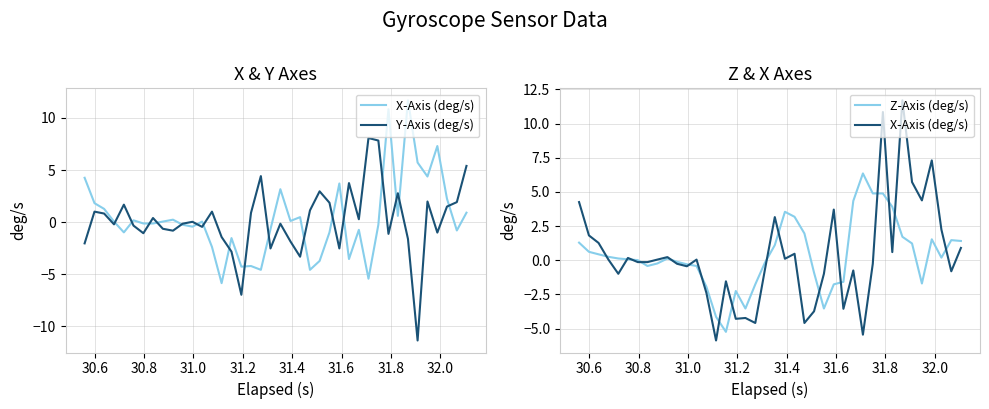

Rank the series by their average value, from highest to lowest.

Z-Axis (deg/s), X-Axis (deg/s), Y-Axis (deg/s)